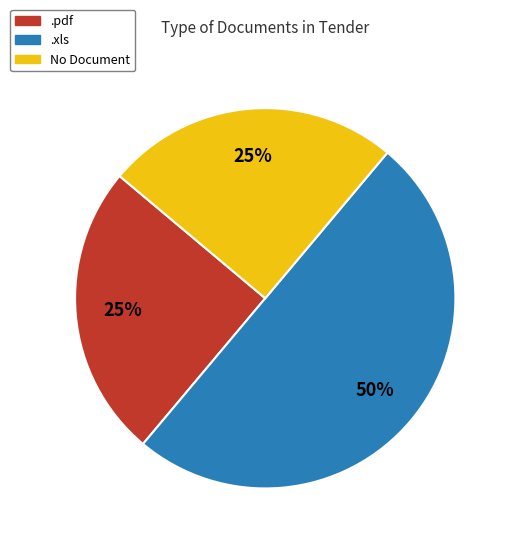

The .xls slice represents 50% of the pie. True or false?

True